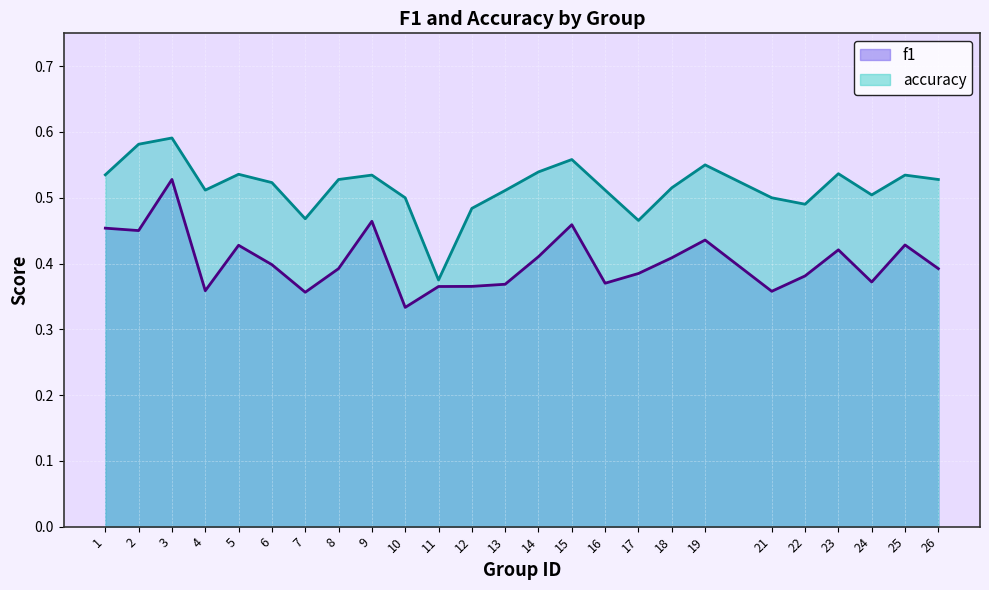

What is the average value of the f1 series?

0.4